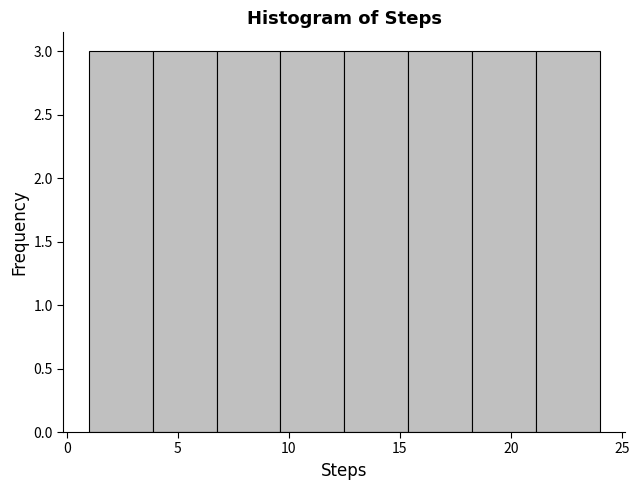

Reading left to right, list every bar in this chart as the range it spans on the x-axis followed by its height. Neither the bar edges nor the heights are printed on the chart, so give them approximately, as read against the axes.

1.0 to 4.0: 3
4.0 to 7.0: 3
7.0 to 9.5: 3
9.5 to 12.5: 3
12.5 to 15.5: 3
15.5 to 18.5: 3
18.5 to 21.0: 3
21.0 to 24.0: 3